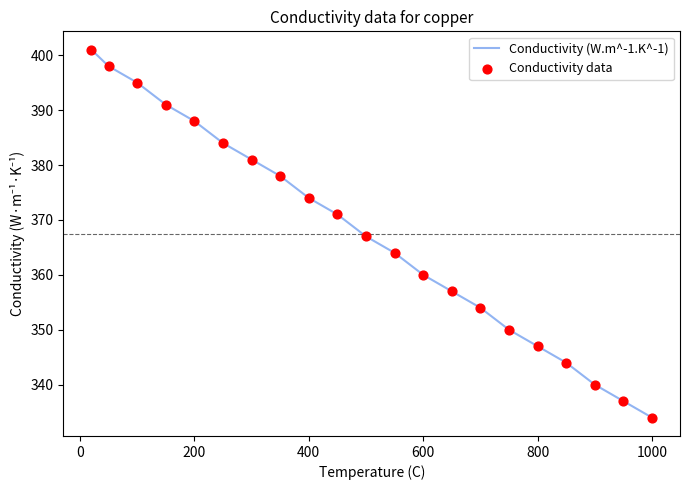

What is the minimum value shown in the chart?

334